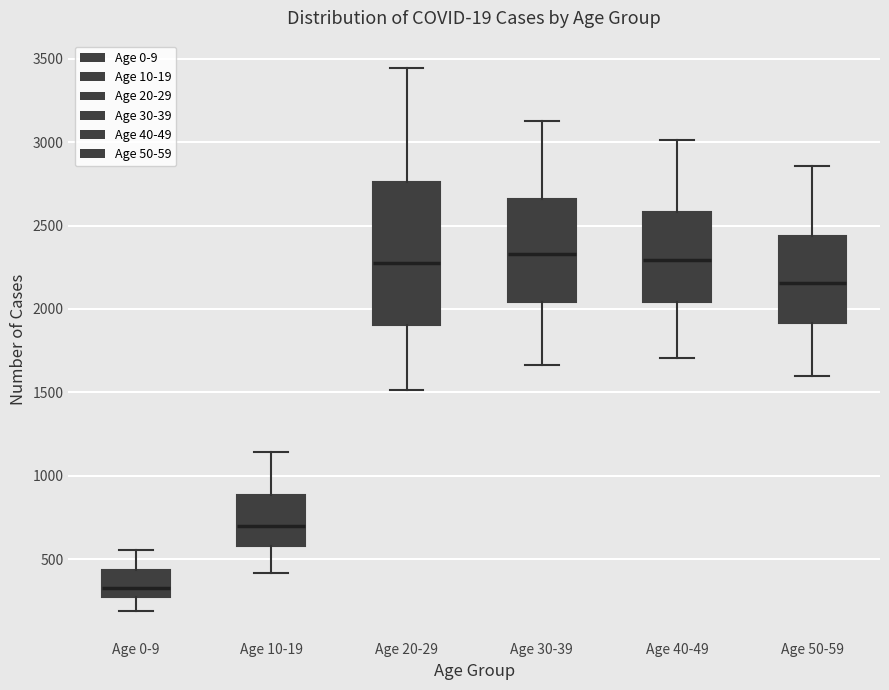

Comparing the boxes themselves (not the whiskers), which one is the tallest?

Age 20-29